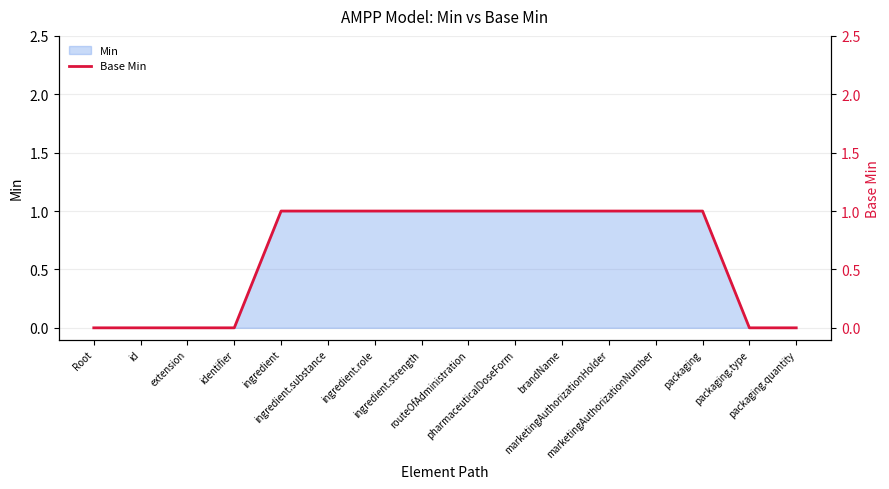

Reading left to right, list all the values displayed in this chart.

0	0	0	0	1	1	1	1	1	1	1	1	1	1	0	0